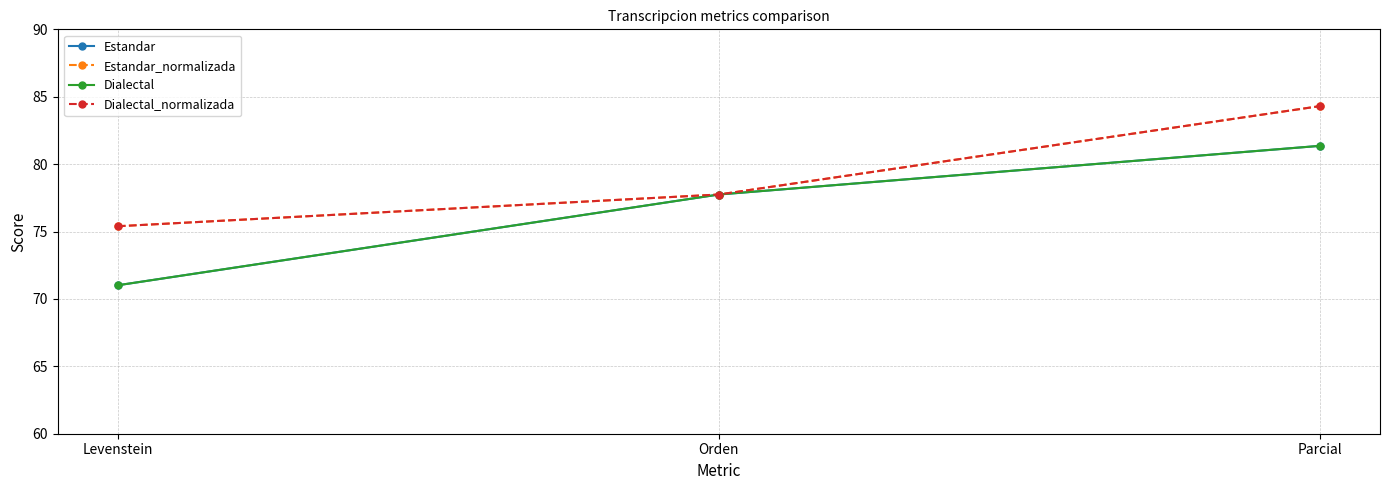

Reading left to right, transcribe all the data shown in this chart.

Estandar: 71.0	77.7	81.4
Estandar_normalizada: 75.4	77.7	84.3
Dialectal: 71.0	77.7	81.4
Dialectal_normalizada: 75.4	77.7	84.3